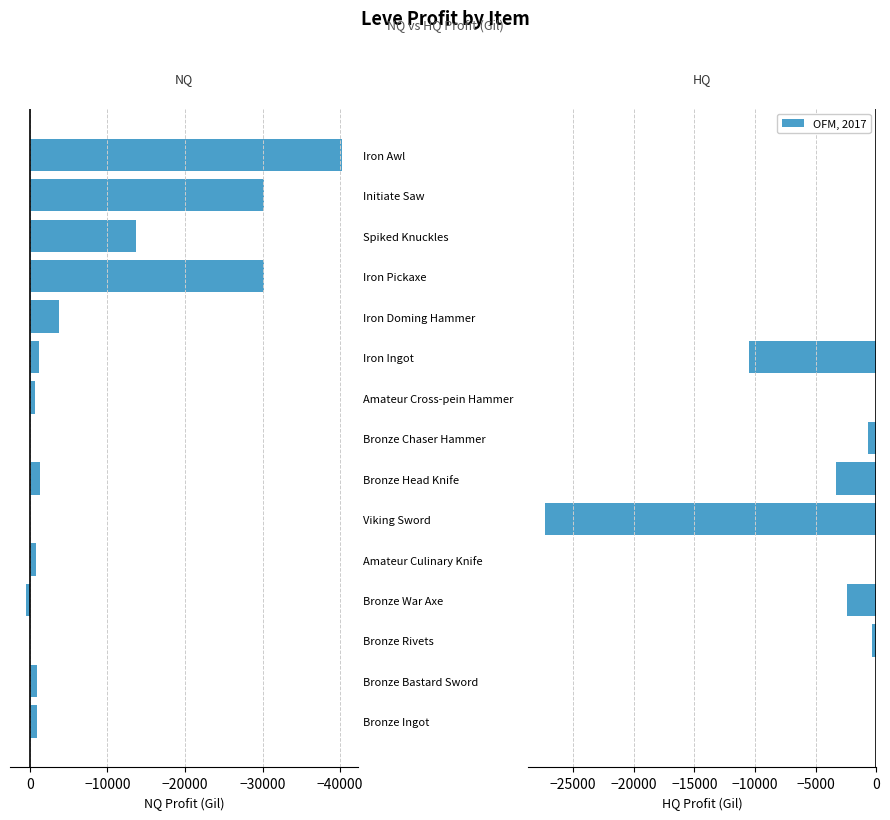

Which series changed the most between Bronze Bastard Sword and Iron Doming Hammer?

NQ Profit